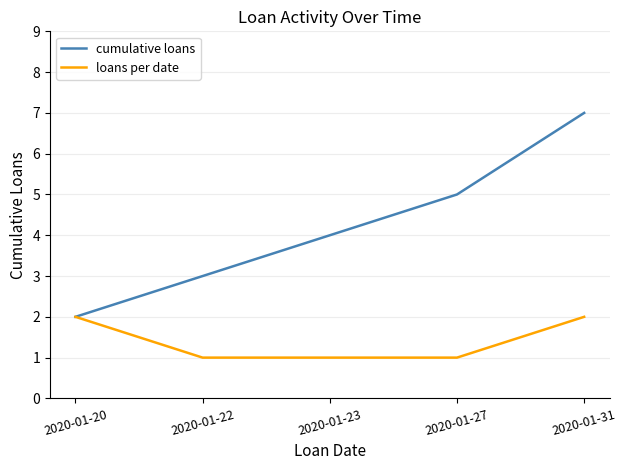

What is the difference between the loans per date values at 2020-01-20 and 2020-01-23?

1